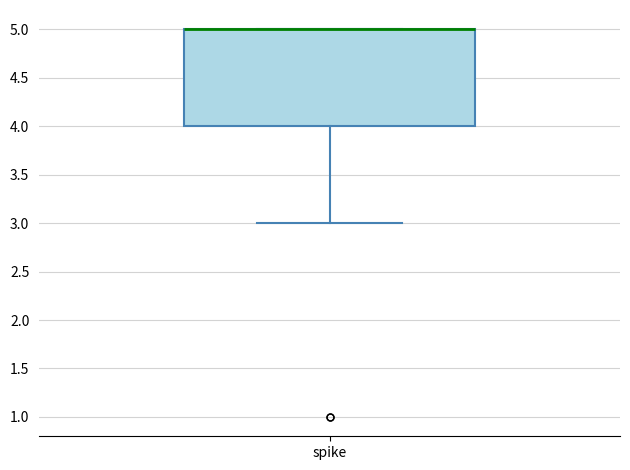

Read this box plot against the y-axis: the position of the median line, the range covered by the box, and the ends of both whiskers. The values are not printed on the chart, so give them approximately, as read against the axis.

median 5 (drawn on the box's upper edge), box 4 to 5, whiskers 3 to 5